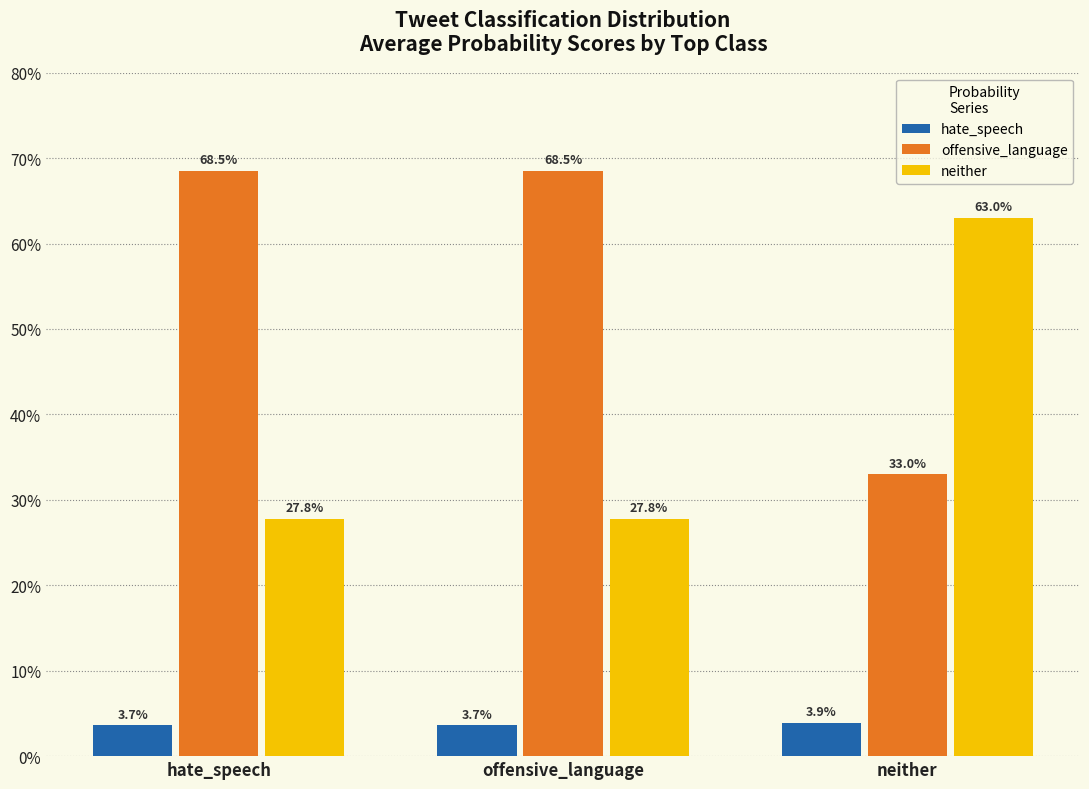

Which category has the lowest value across all series?

hate_speech